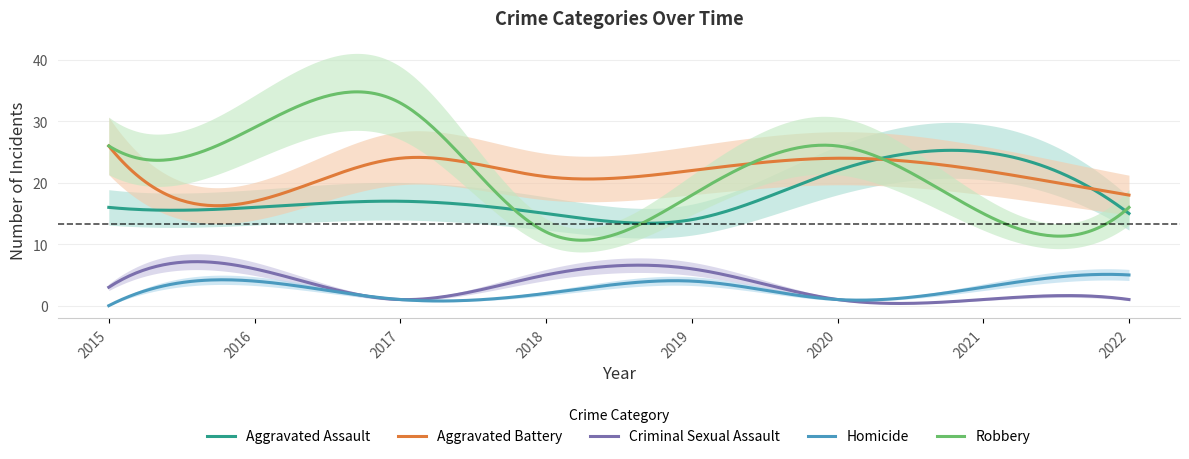

How many interior local peaks does the Robbery series have?

2